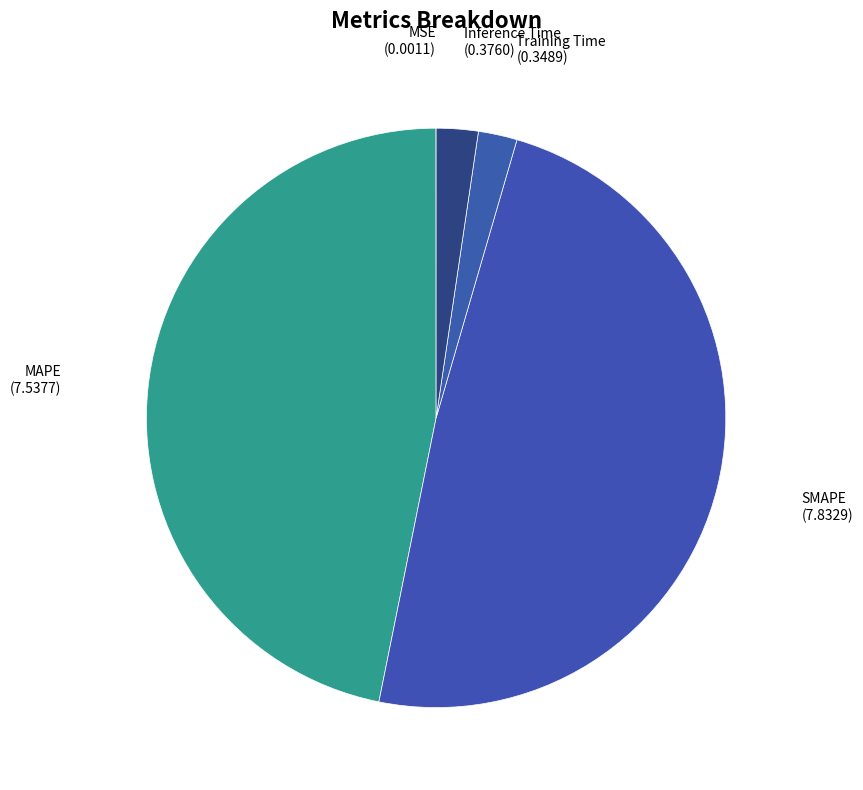

How many segments does this pie chart have?

5